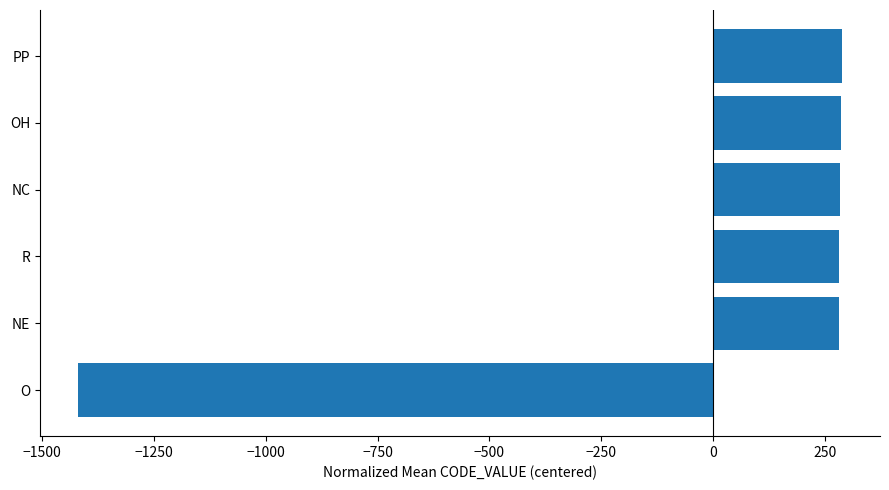

What value does the data have at PP?

287.7